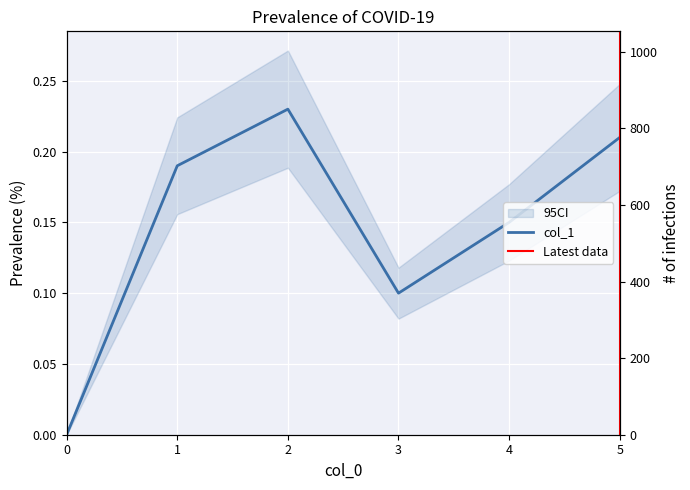

What is the sum of the values at 3 and 1?

0.3